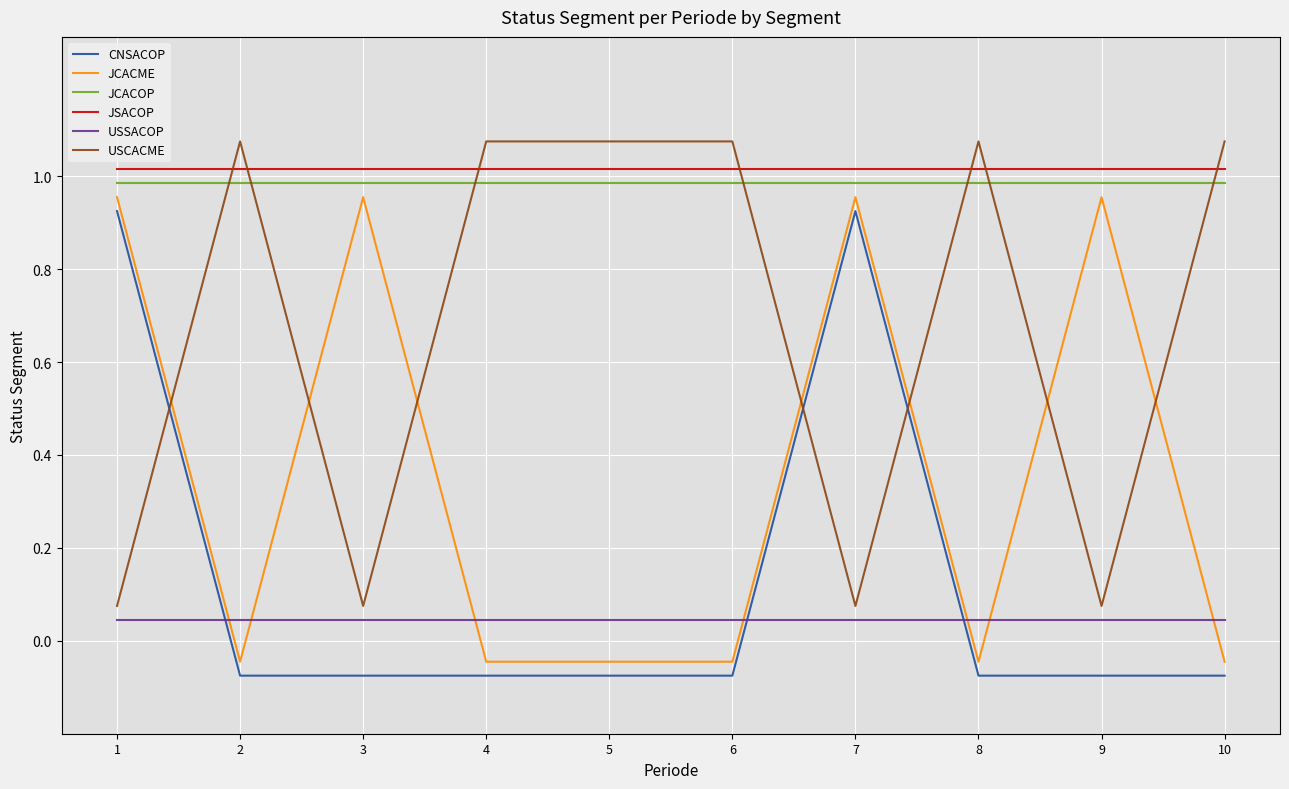

What is the total value across all series at 1?

4.0